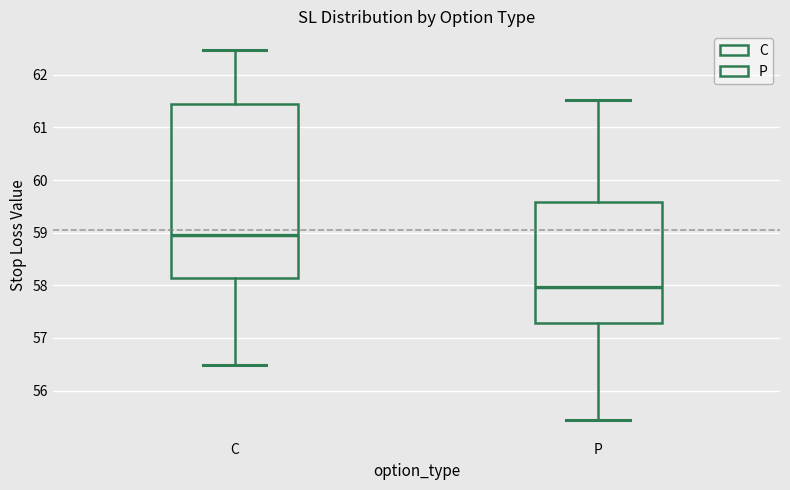

Which box's median line is the highest?

C